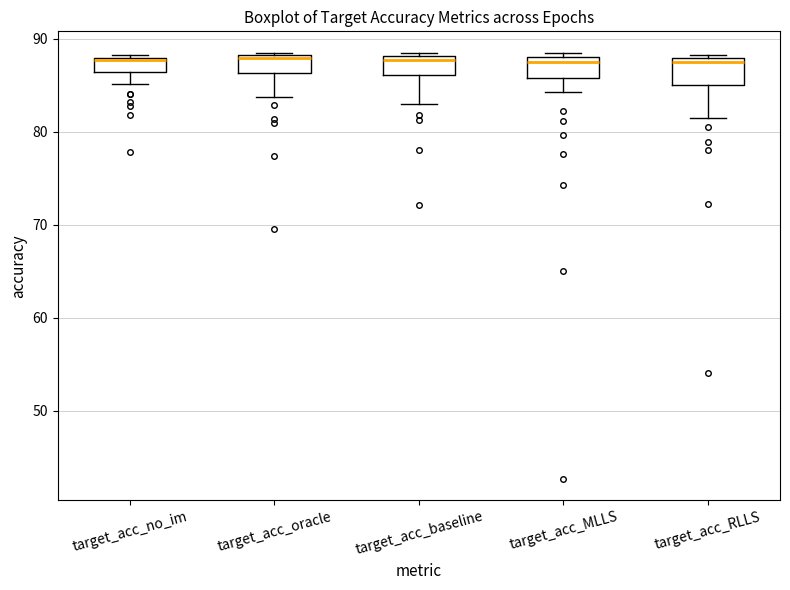

Where is the upper edge of the box for target_acc_MLLS on the y-axis? The values are not printed on the chart, so give them approximately, as read against the axis.

88